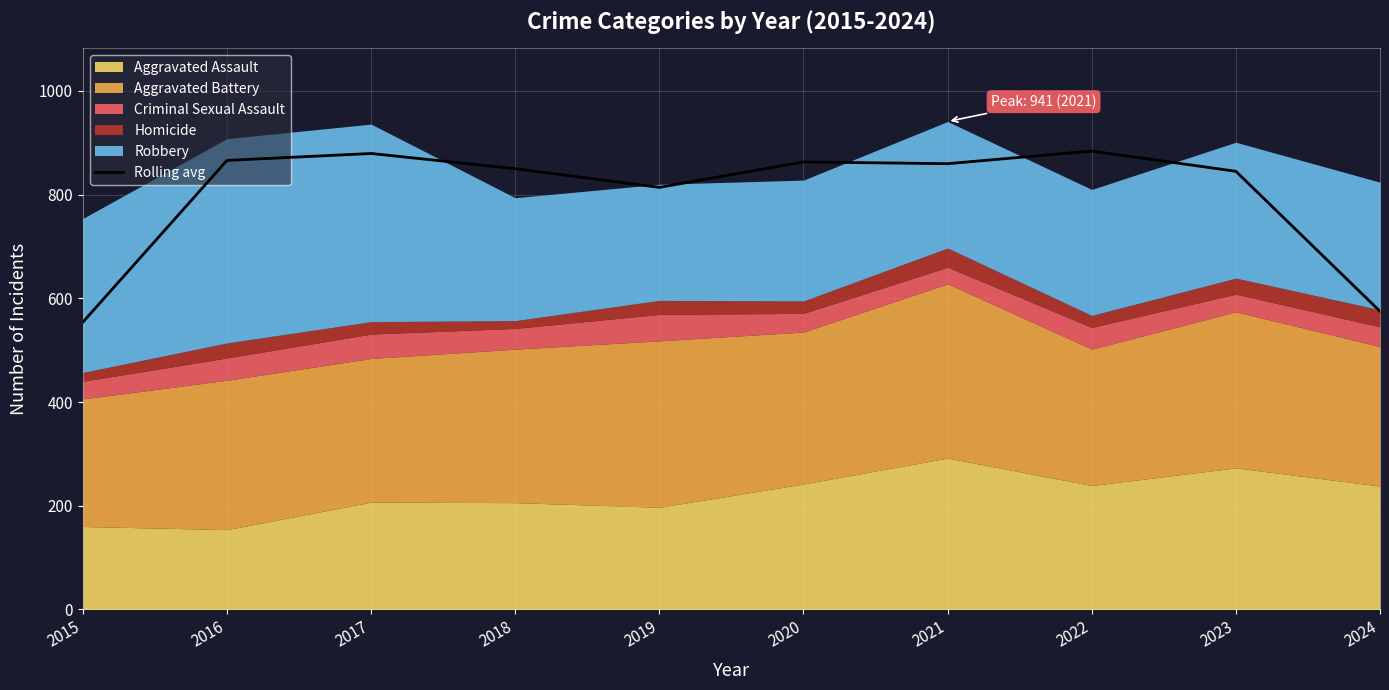

What is the change in value from 2018 to 2019?

-36.0